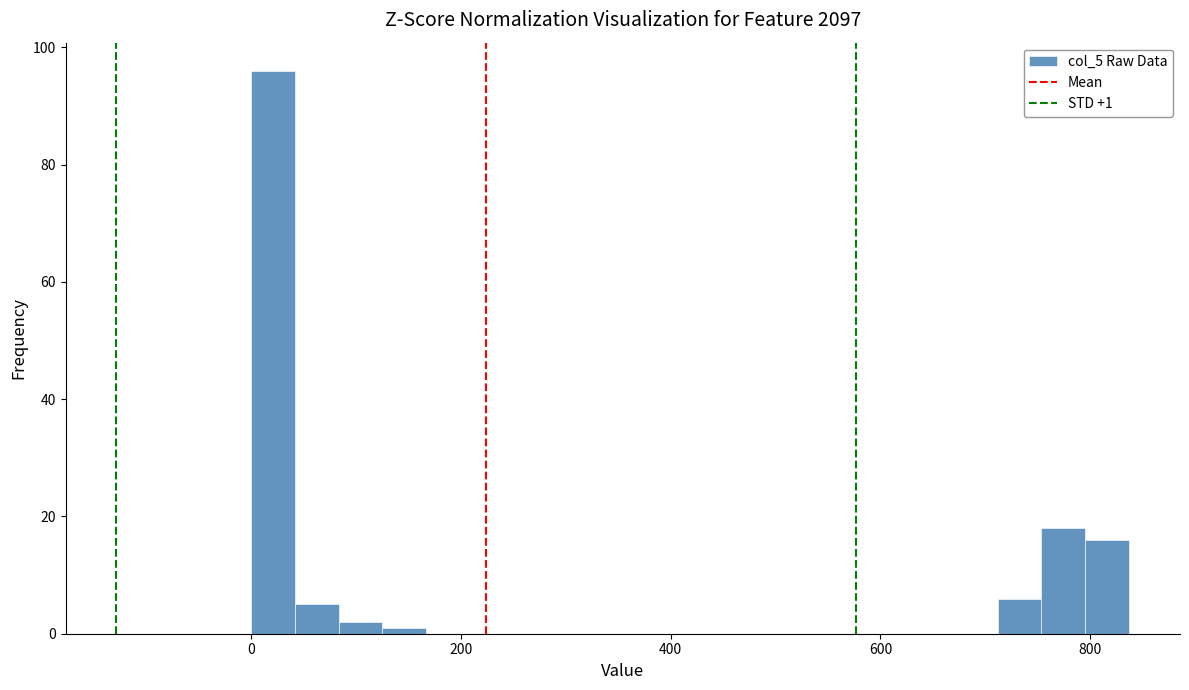

Read against the x-axis, roughly where is the centre of the tallest bar?

20